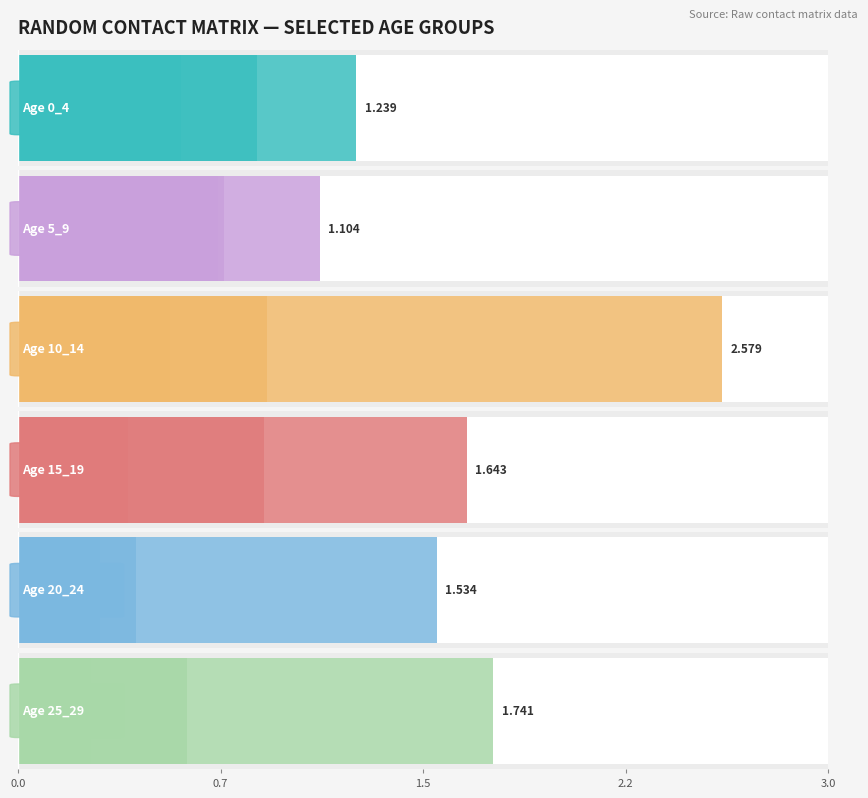

What is the highest value of the 15_19 series?

1.6